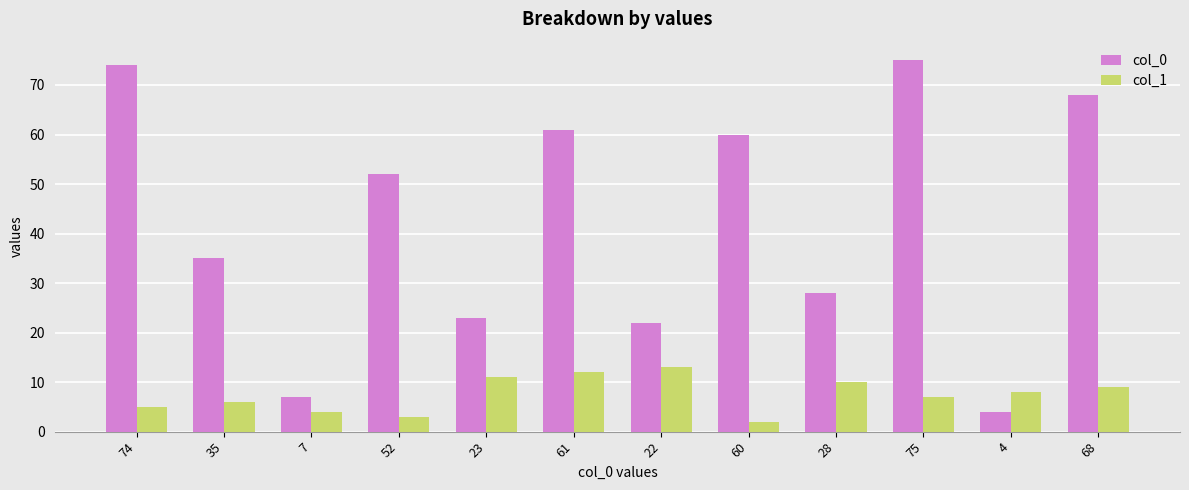

Reading left to right, list all the values displayed in this chart.

col_0: 74=74	35=35	7=7	52=52	23=23	61=61	22=22	60=60	28=28	75=75	4=4	68=68
col_1: 74=5	35=6	7=4	52=3	23=11	61=12	22=13	60=2	28=10	75=7	4=8	68=9